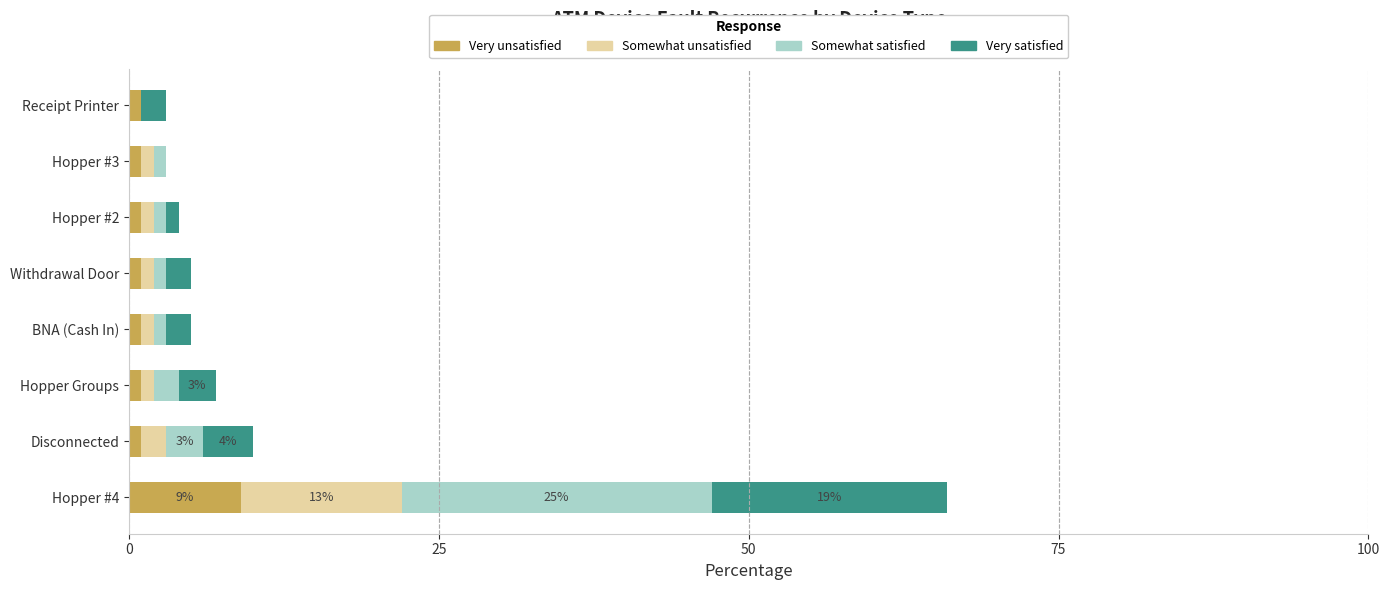

How many Very unsatisfied values are between 1 and 2?

7